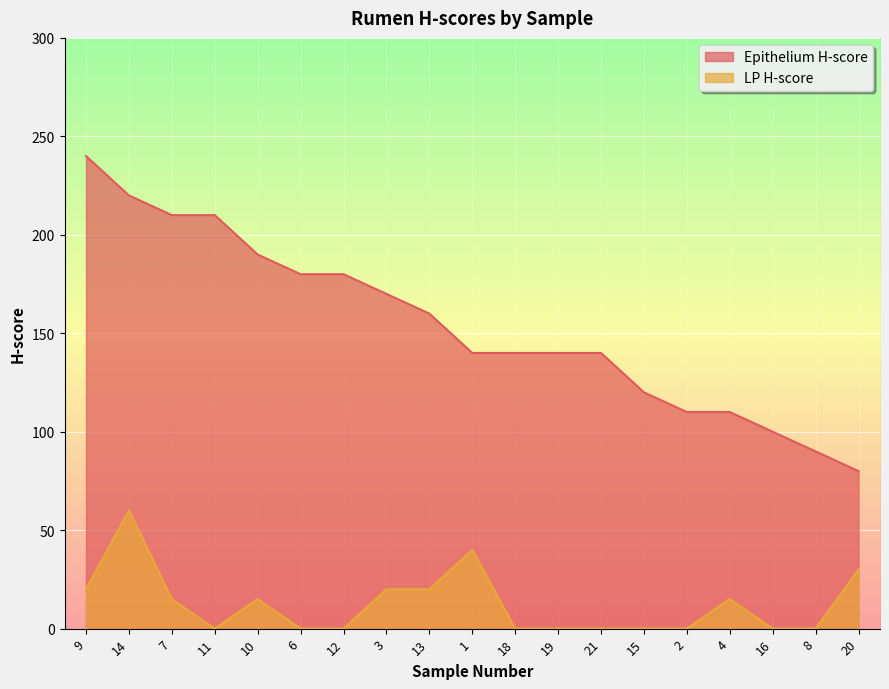

What is the sum of all Epithelium H-score values?

2930